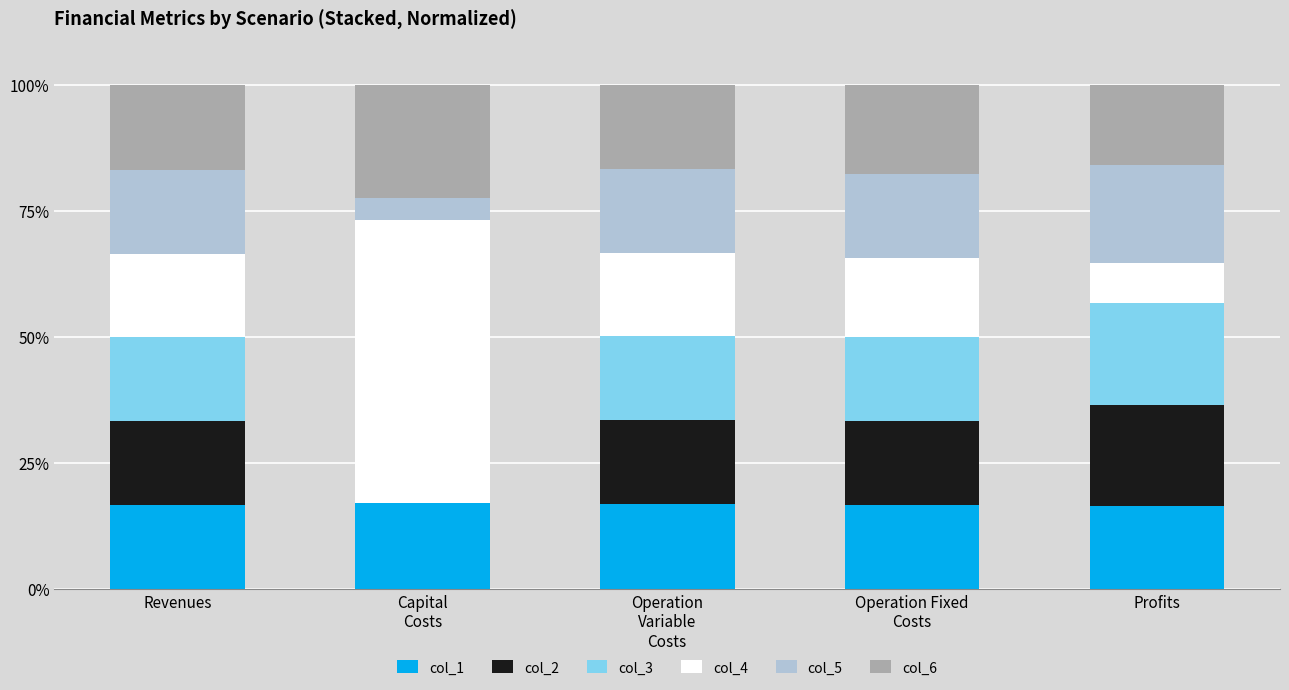

What is the maximum value for col_1?

17.0